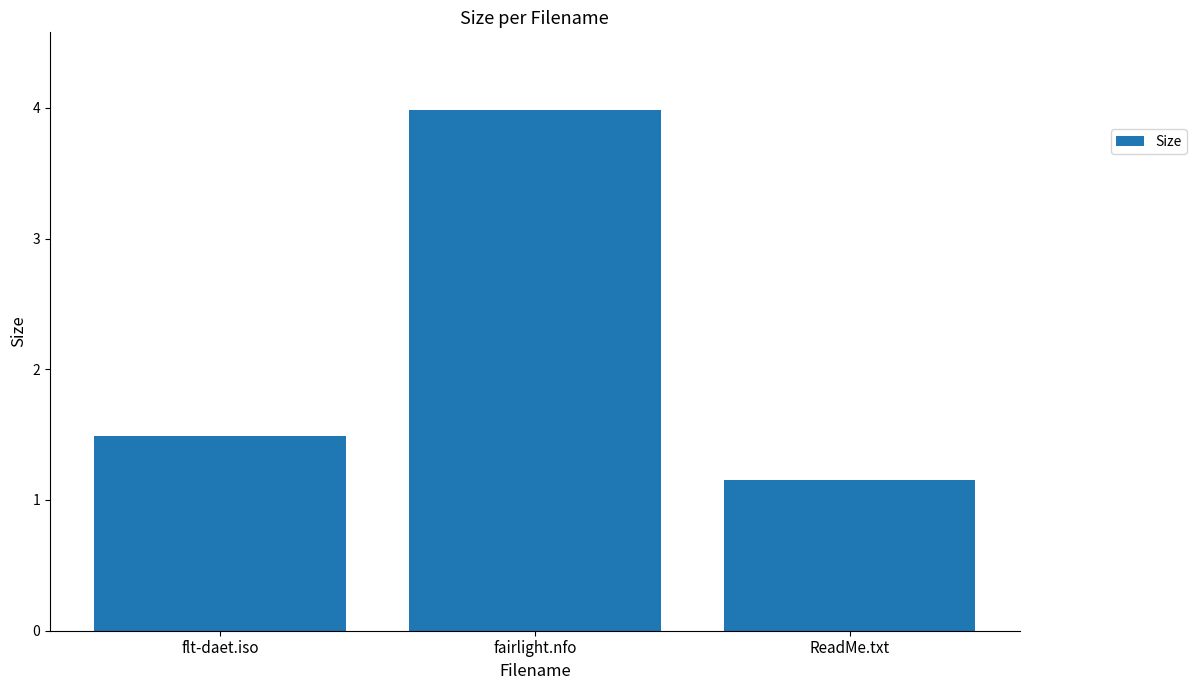

How many categories are shown in the chart?

3